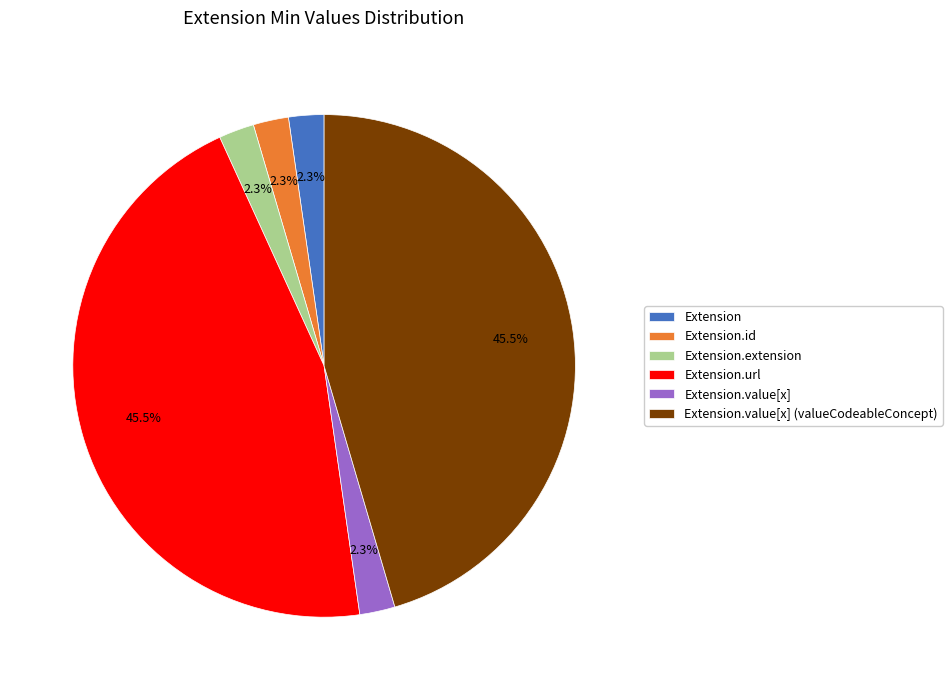

What percentage do Extension.value[x] (valueCodeableConcept) and Extension together represent?

47.7%